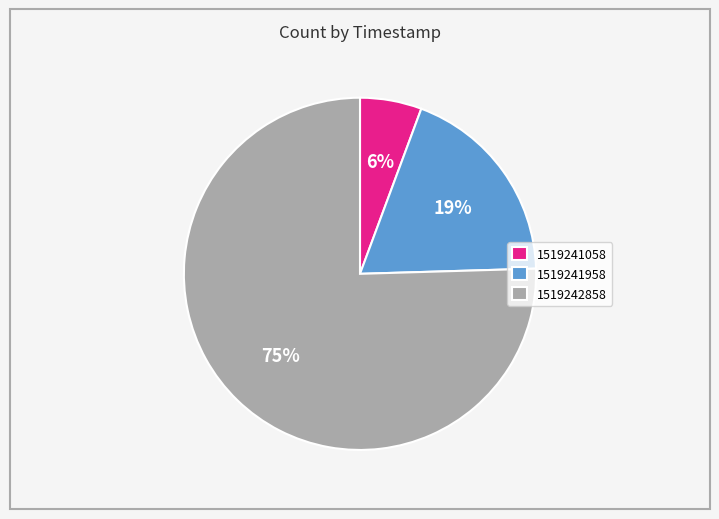

Combined, do 1519241058 and 1519241958 account for over 50%?

No